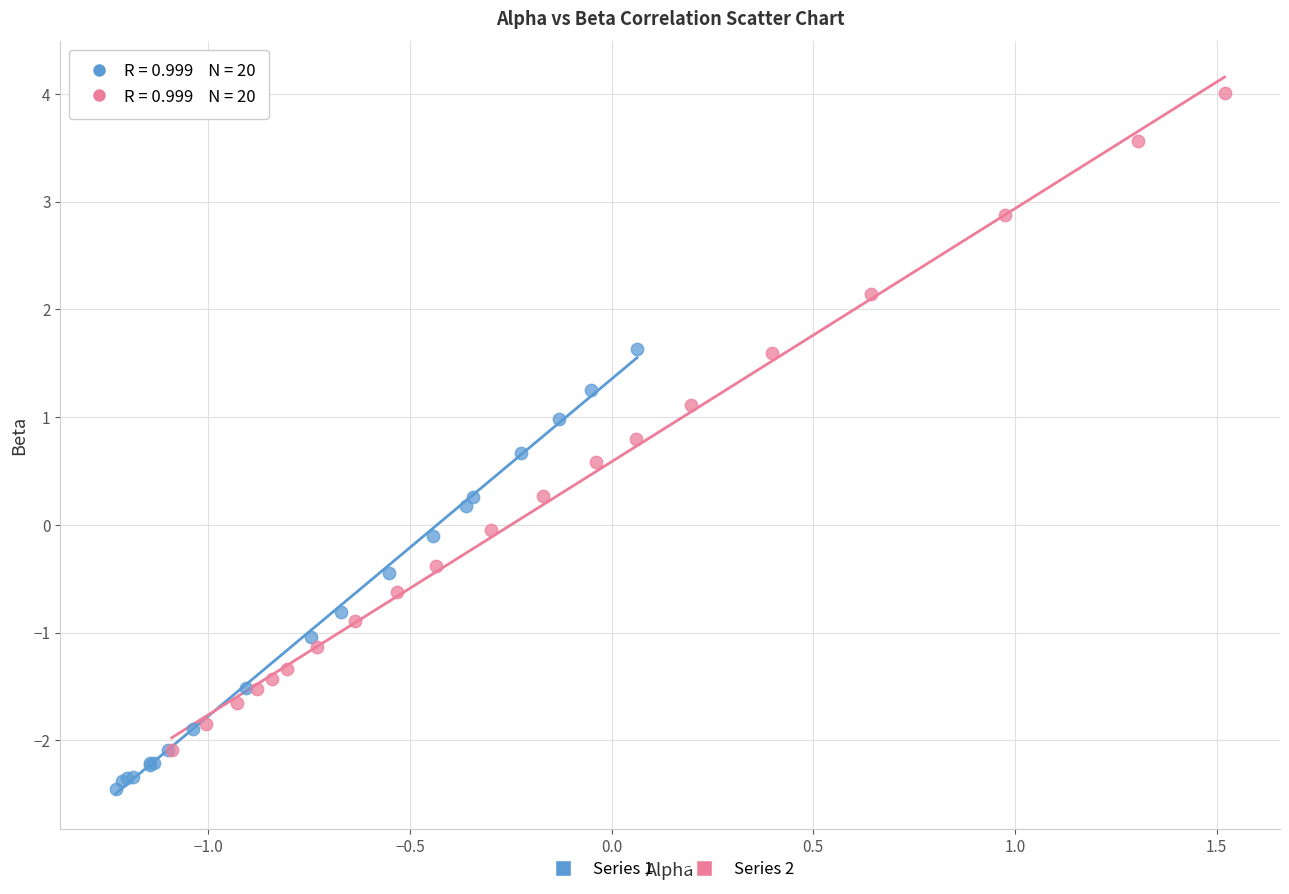

Which series has the largest Y range (max minus min)?

Series 2